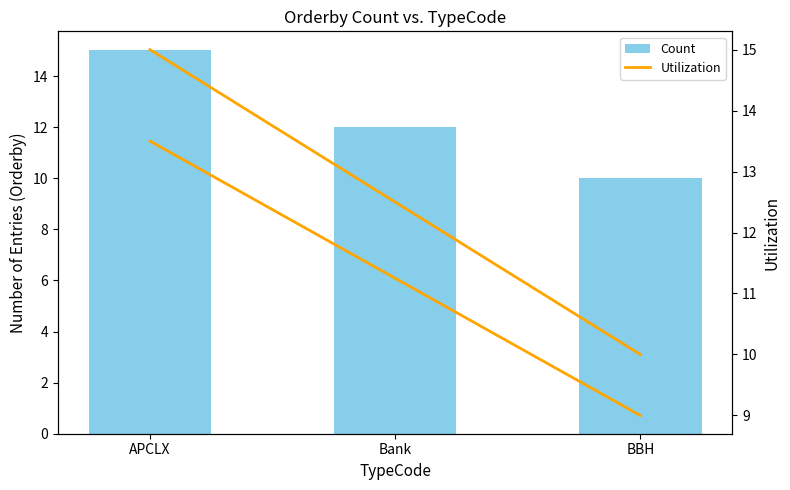

What is the sum of the Count values at Bank and APCLX?

27.0